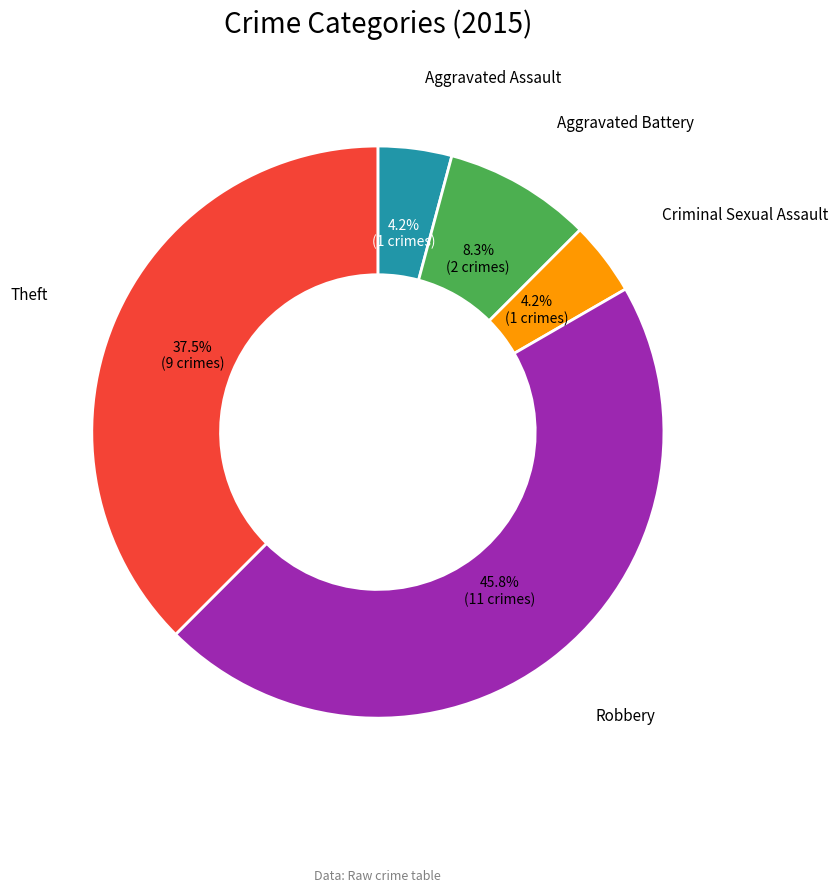

Is there a majority slice in this chart?

No